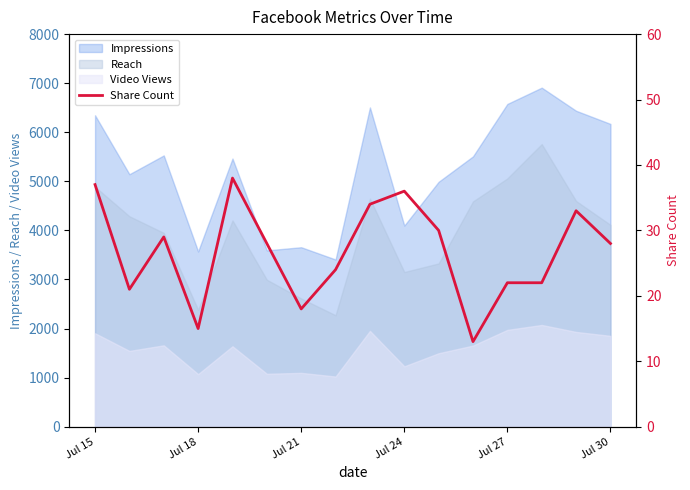

Count the number of categories in the chart.

16